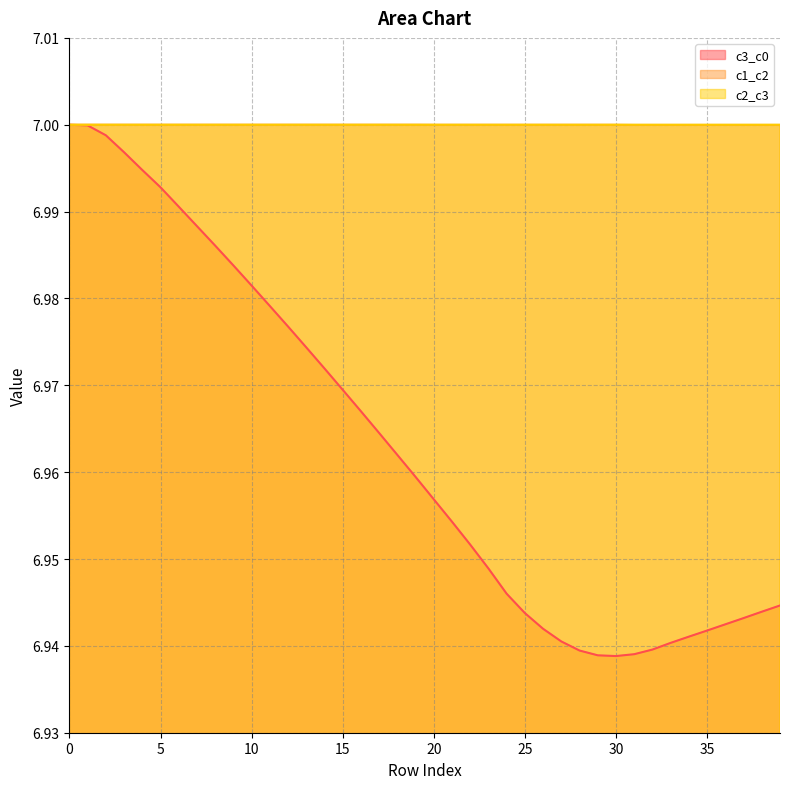

Rank the series at 24 from lowest to highest value.

c3_c0, c1_c2